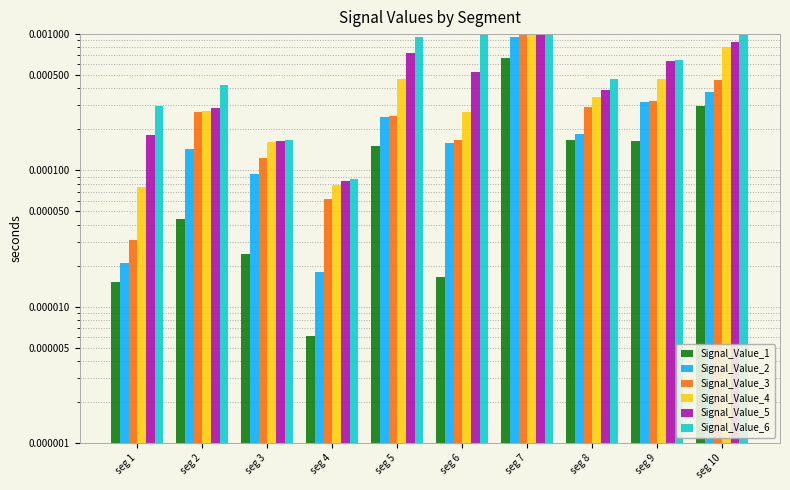

The value of Signal_Value_2 at seg 2 is 0.0. True or false?

False